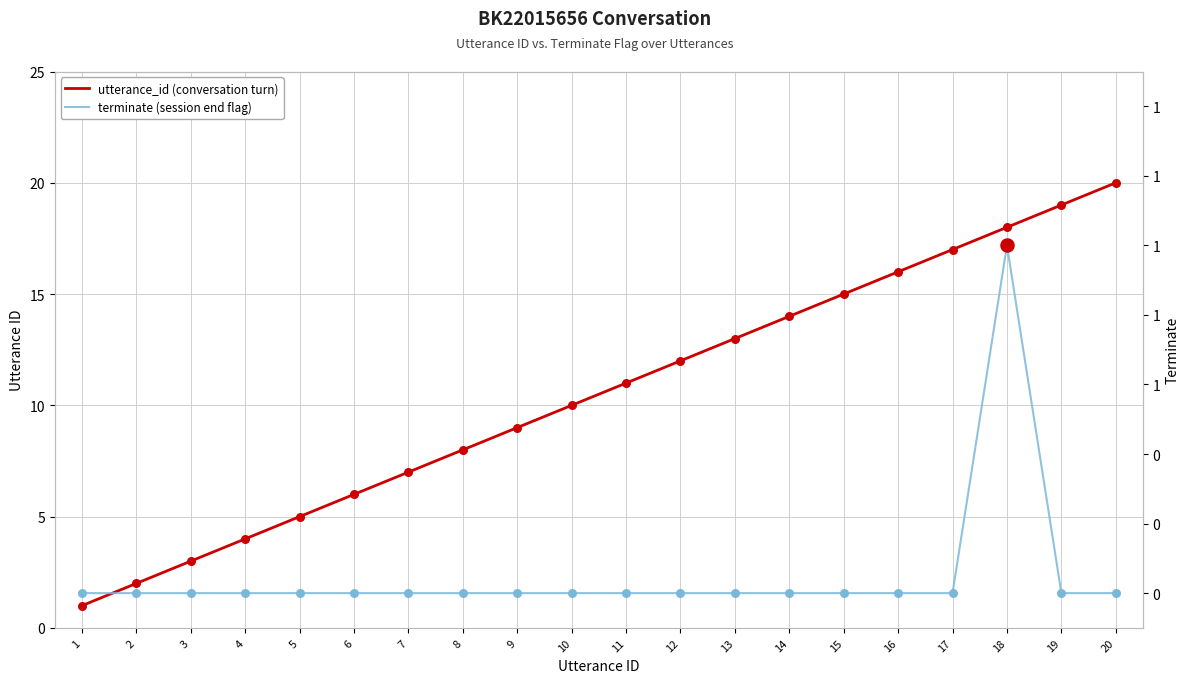

Which series has the widest spread of Y values?

utterance_id (conversation turn)